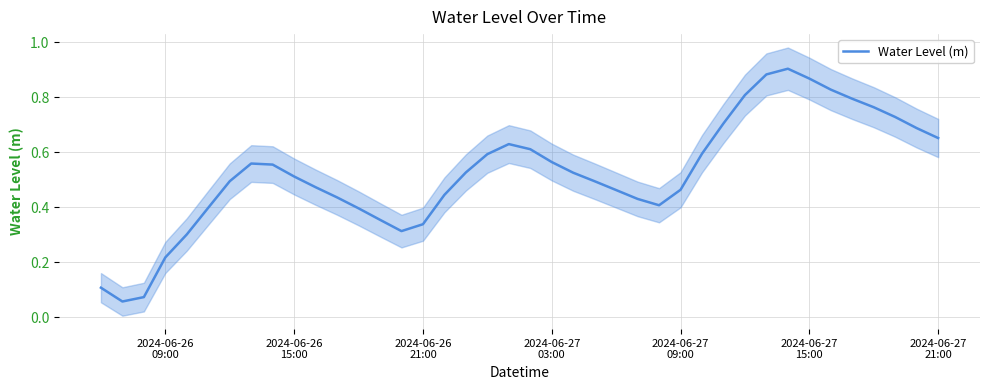

What is the greatest value displayed?

0.9